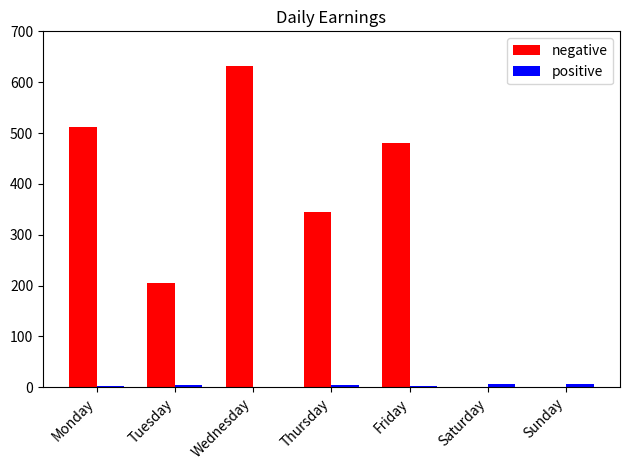

Between Tuesday and Saturday, which series saw the biggest shift?

negative